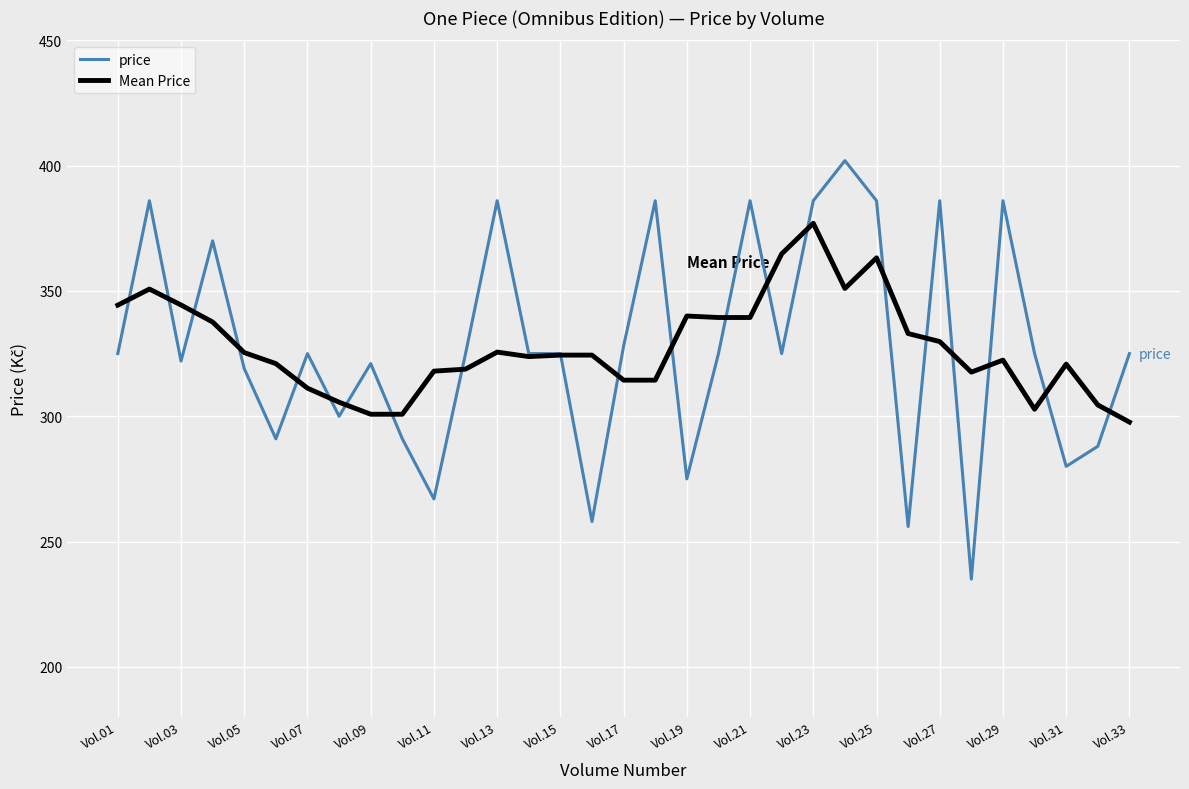

What are all the series names shown in the legend?

price, Mean Price